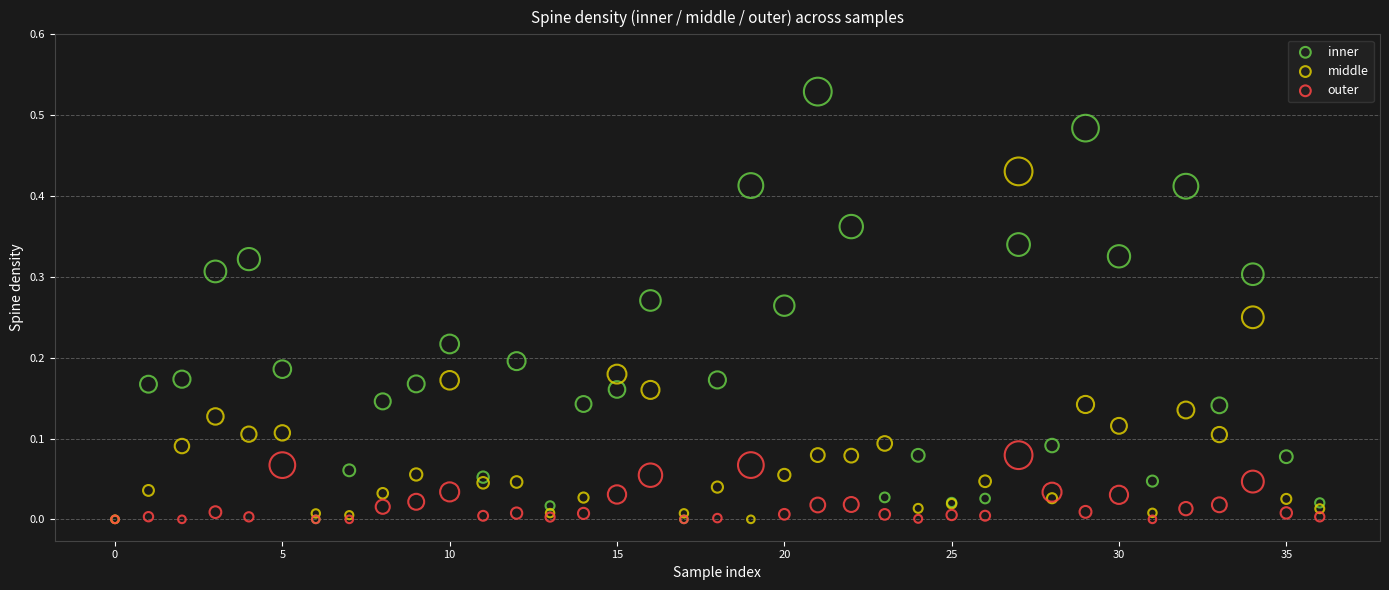

What are all the series names shown in the legend?

inner, middle, outer